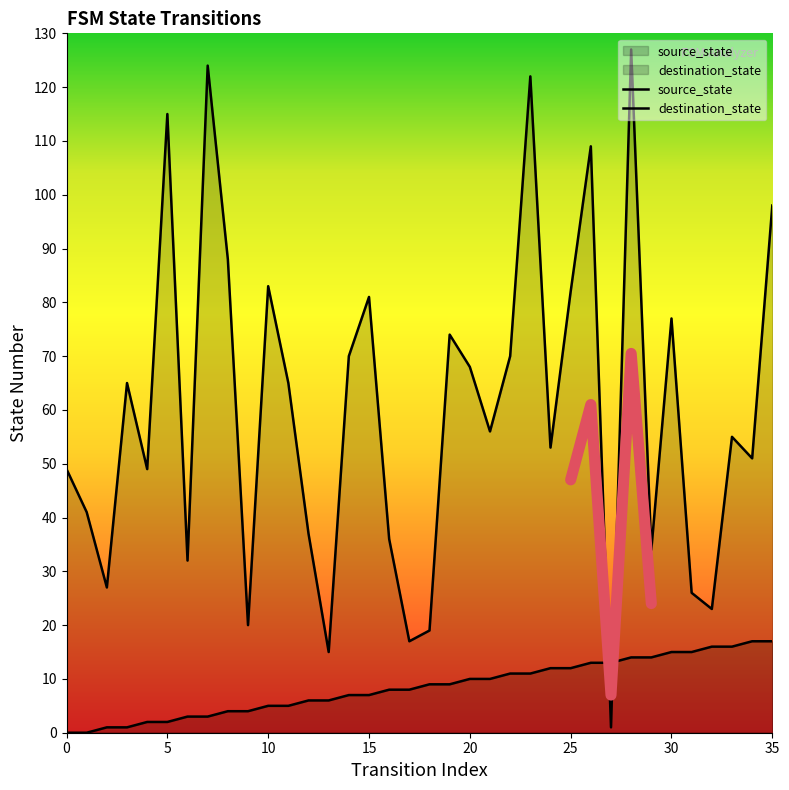

The value of destination_state at 6 is 21. True or false?

False